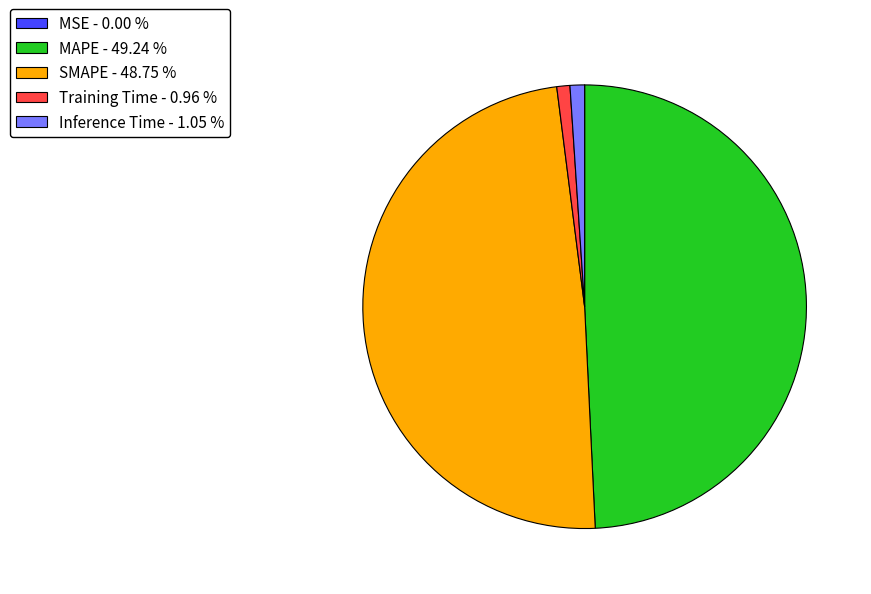

Between MAPE and Training Time, which is larger?

MAPE